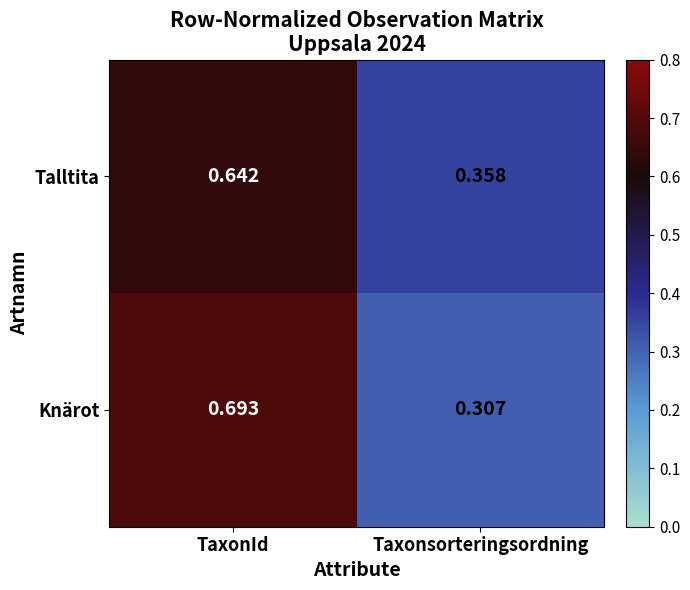

At which label is Knärot closest to 0?

Taxonsorteringsordning